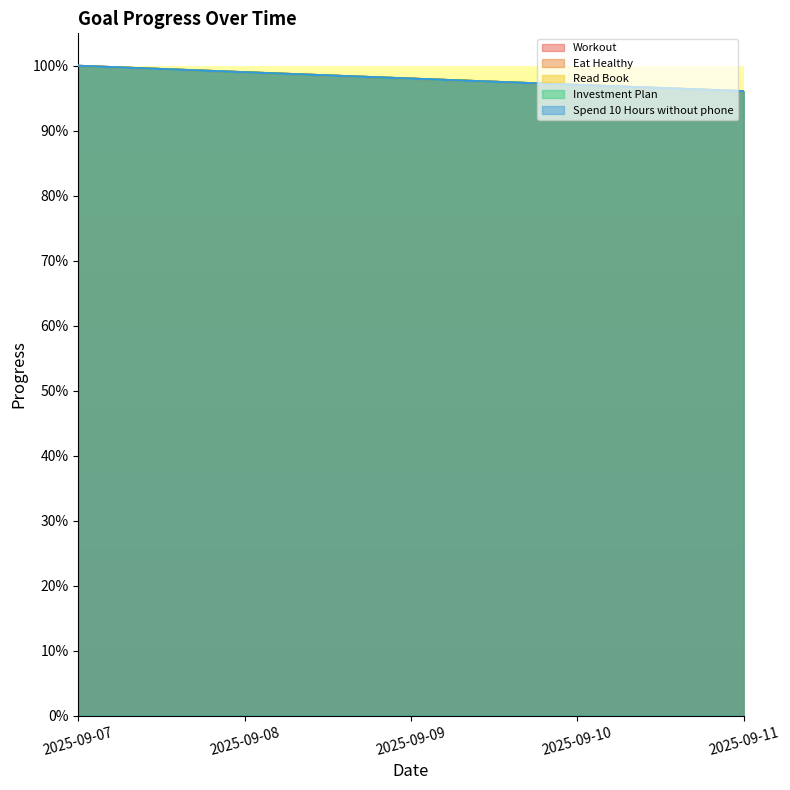

True or false: Workout and Investment Plan cross at least once.

False